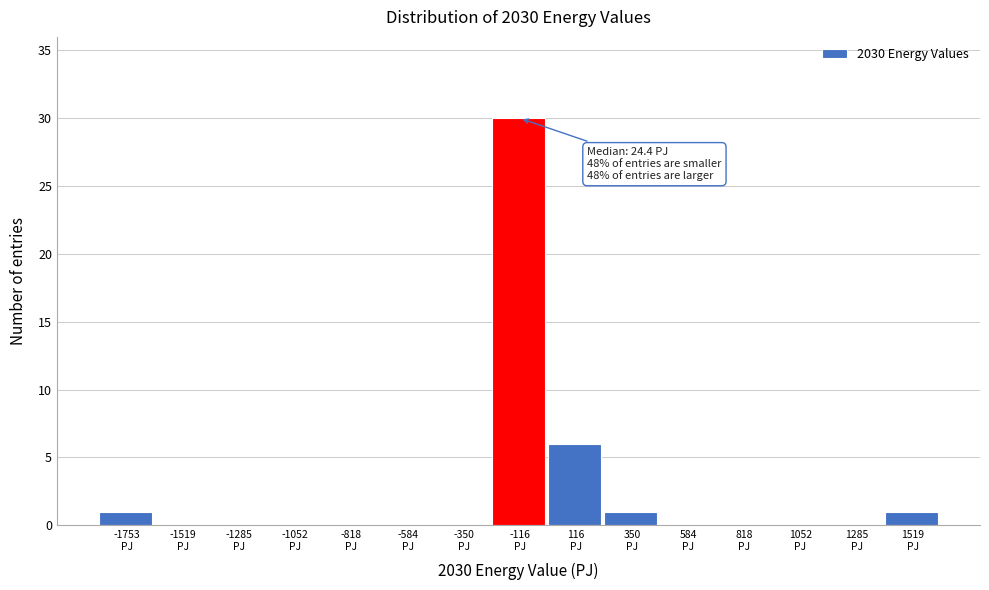

What is the sum of all values?

39